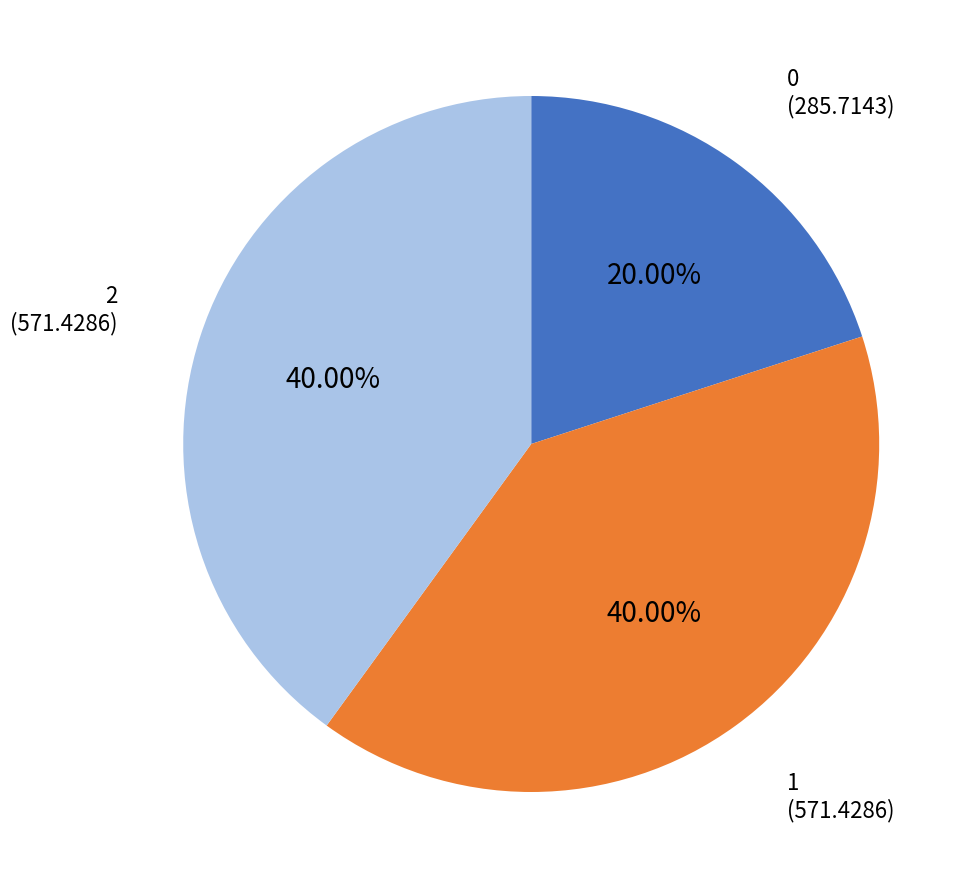

What percentage do 0 and 2 together represent?

60.0%